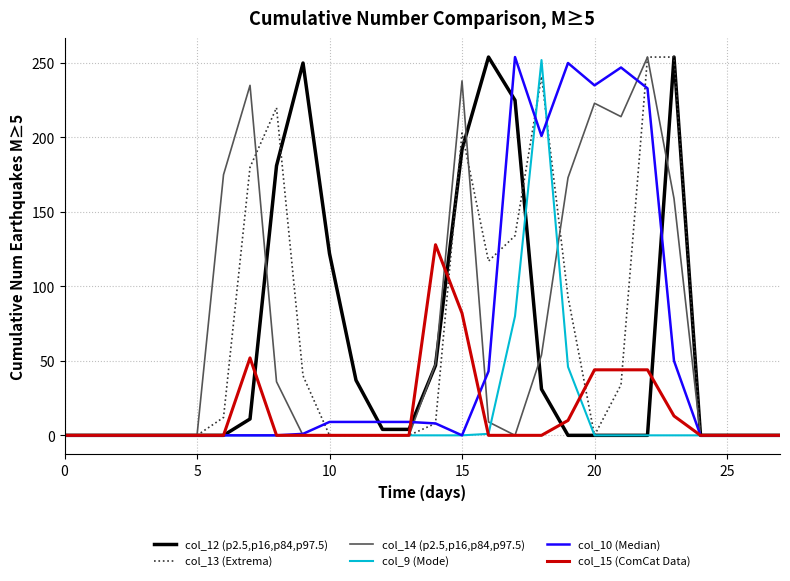

What is the greatest value displayed?

254